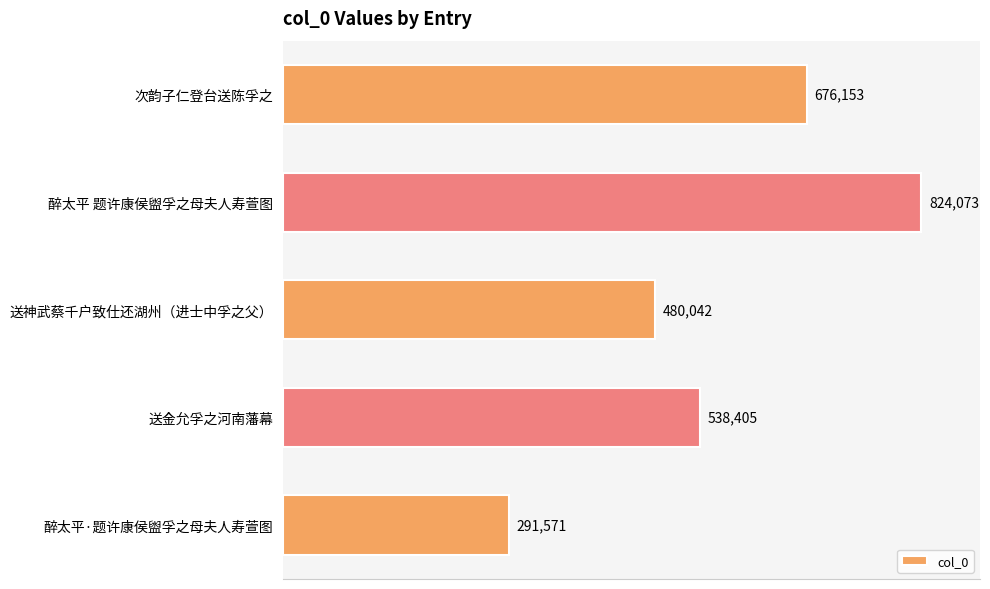

Where is the data nearest to the value 557822?

送金允孚之河南藩幕